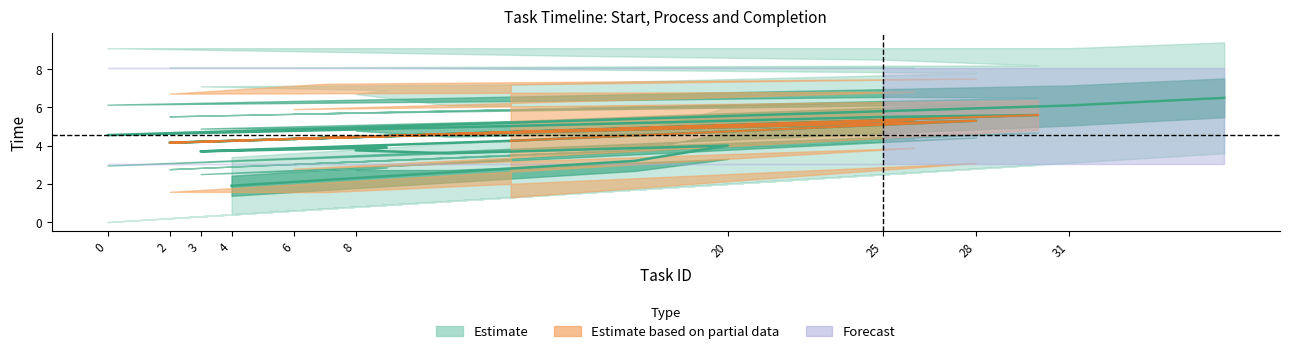

The completion_time series shows 6.7 at 4. True or false?

True